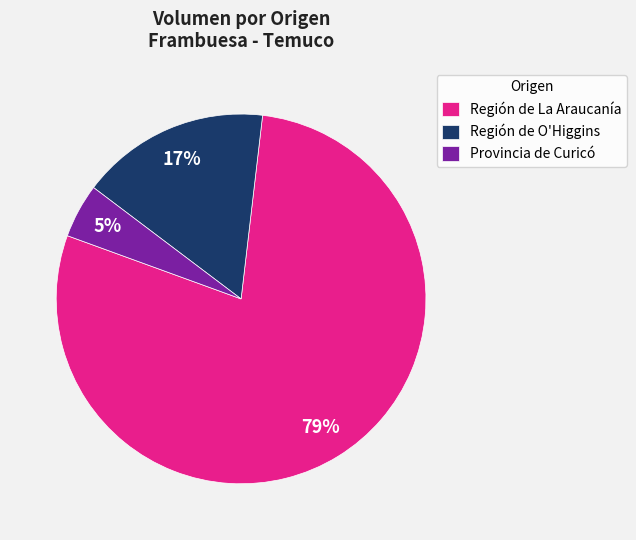

How many slices are in this pie chart?

3